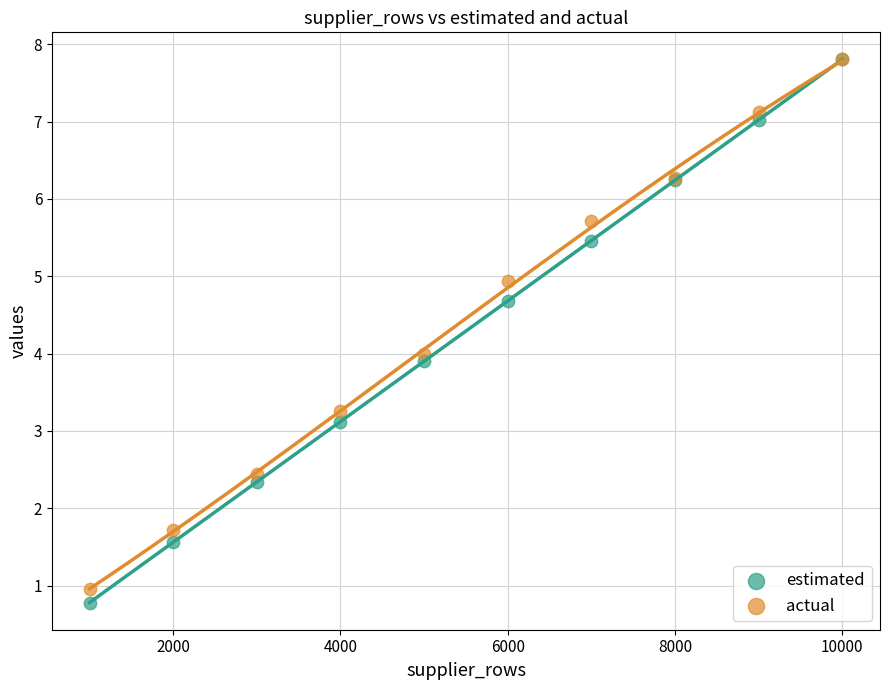

Which series contains the lowest Y value?

estimated